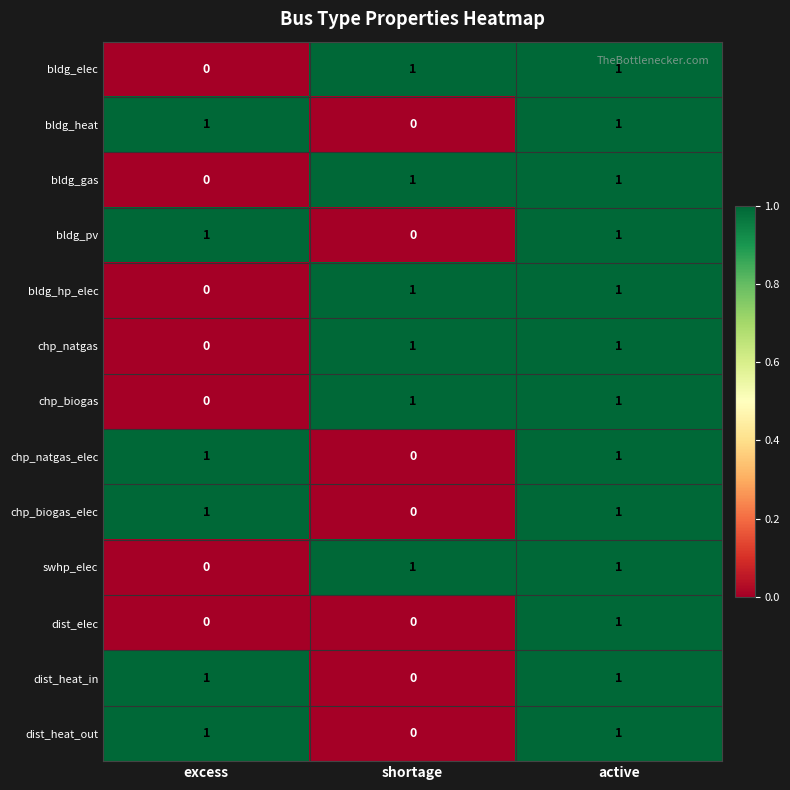

How many series are shown in this chart?

13